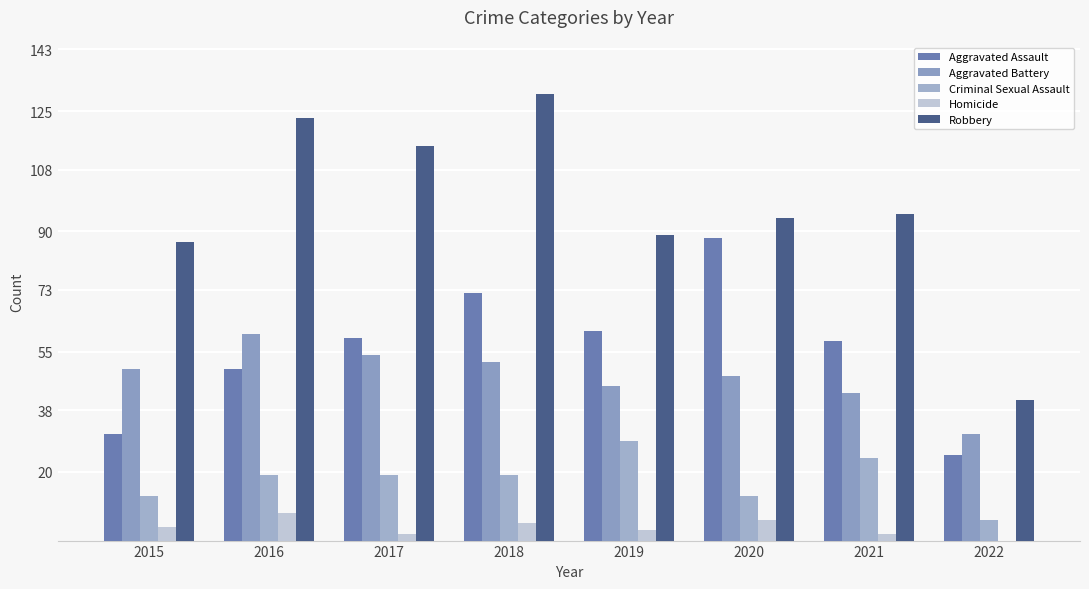

Which has a higher value, 2018 or 2022?

2018